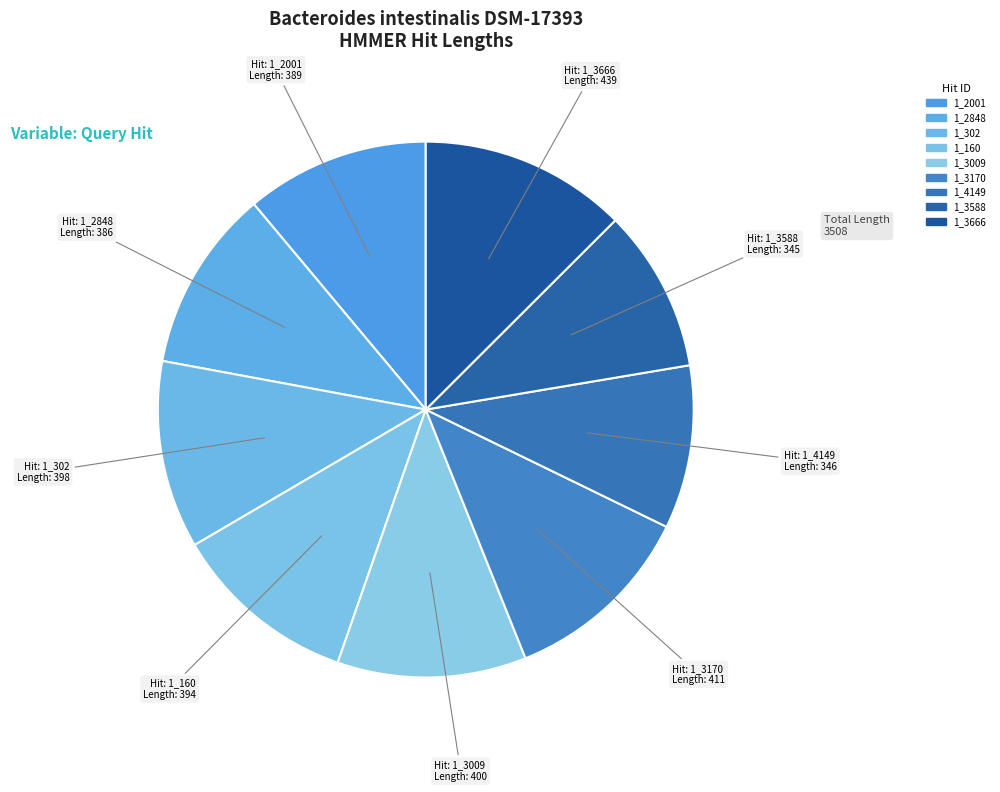

Is it true that 1_4149 is 10% of the pie?

True